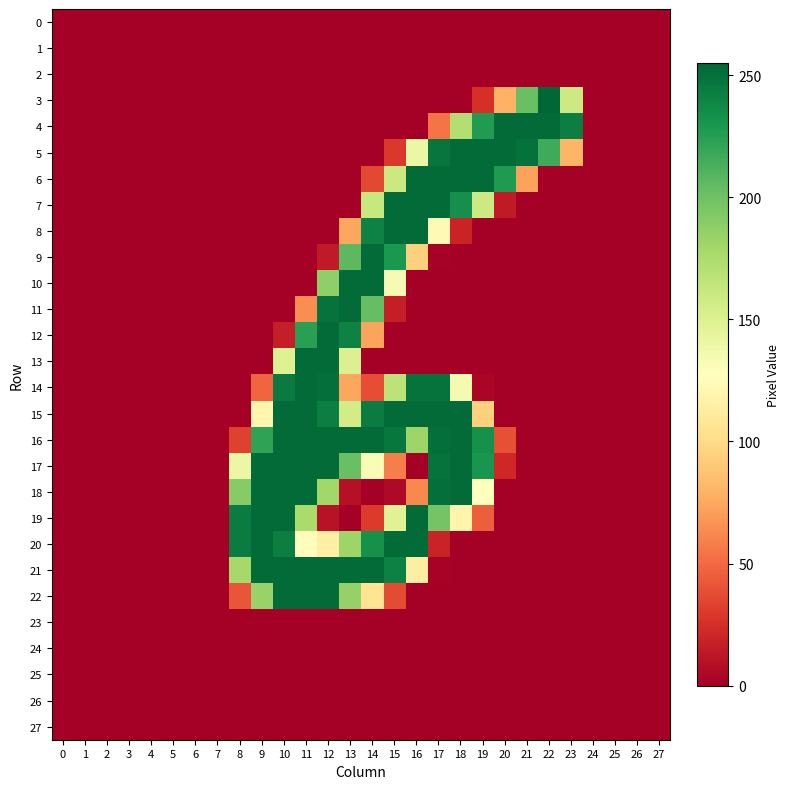

How many categories are shown in the chart?

28